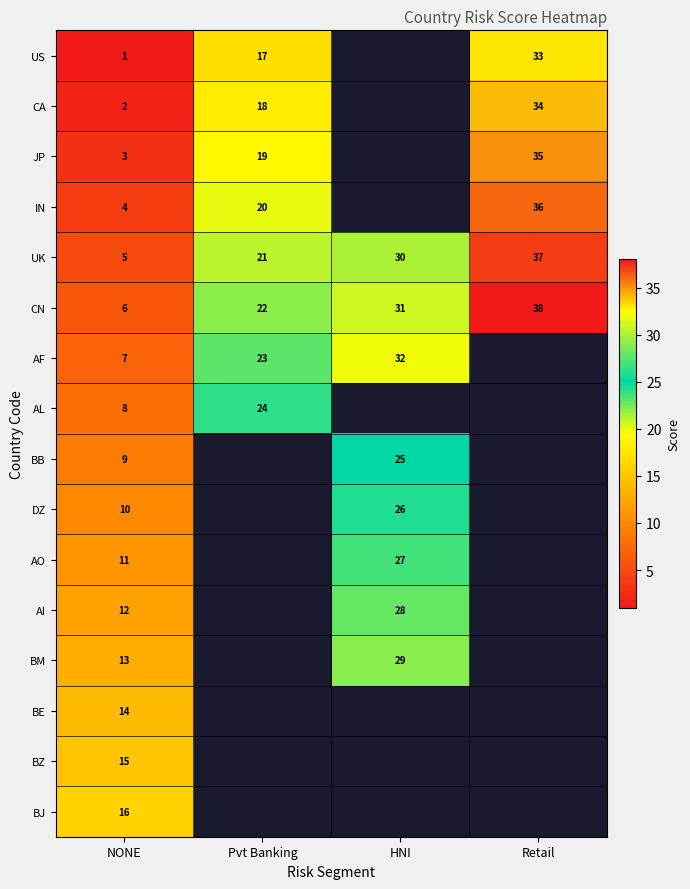

Which category has the lowest value across all series?

NONE